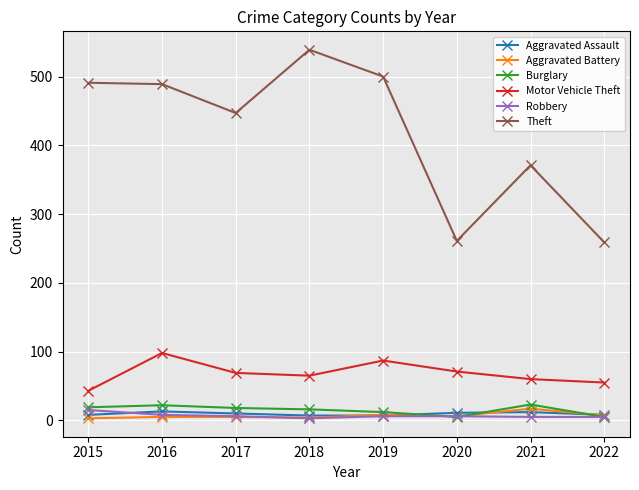

What is the average value of the Burglary series?

15